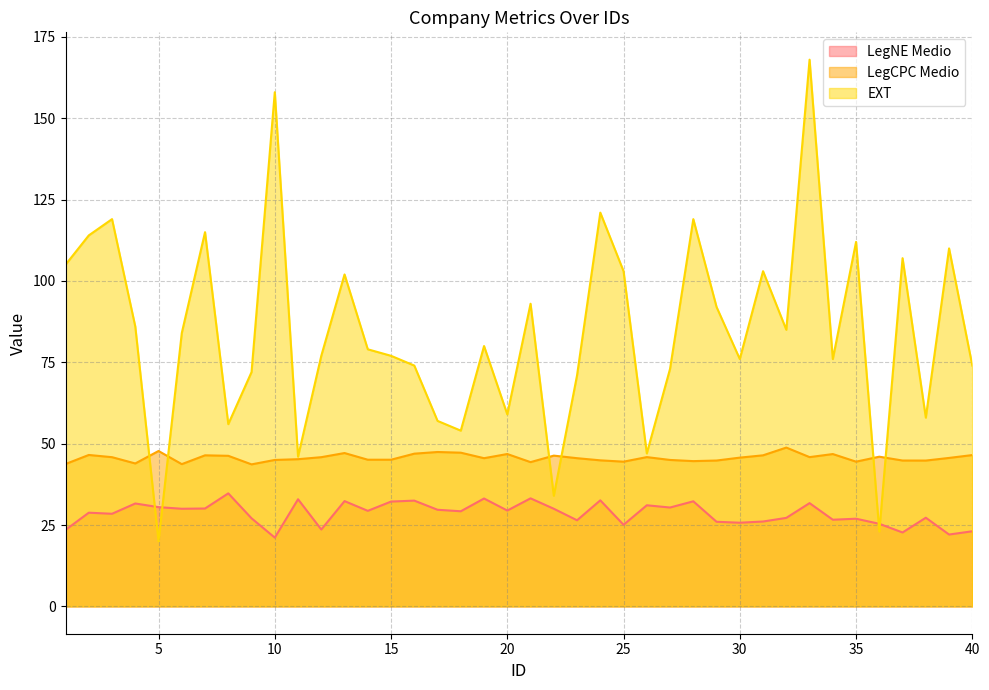

What is the value of the LegNE Medio point at the 2nd from the left?

28.8